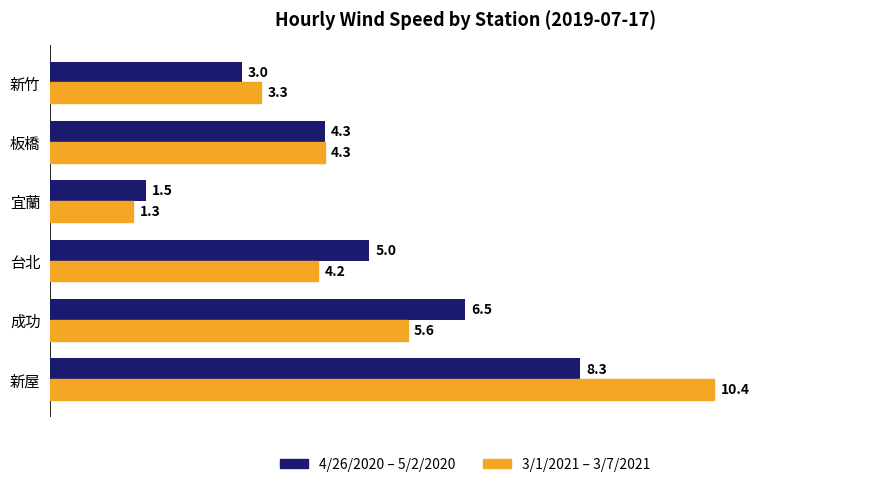

Is it true that 4/26/2020 – 5/2/2020 equals 1.1 at 新竹?

False